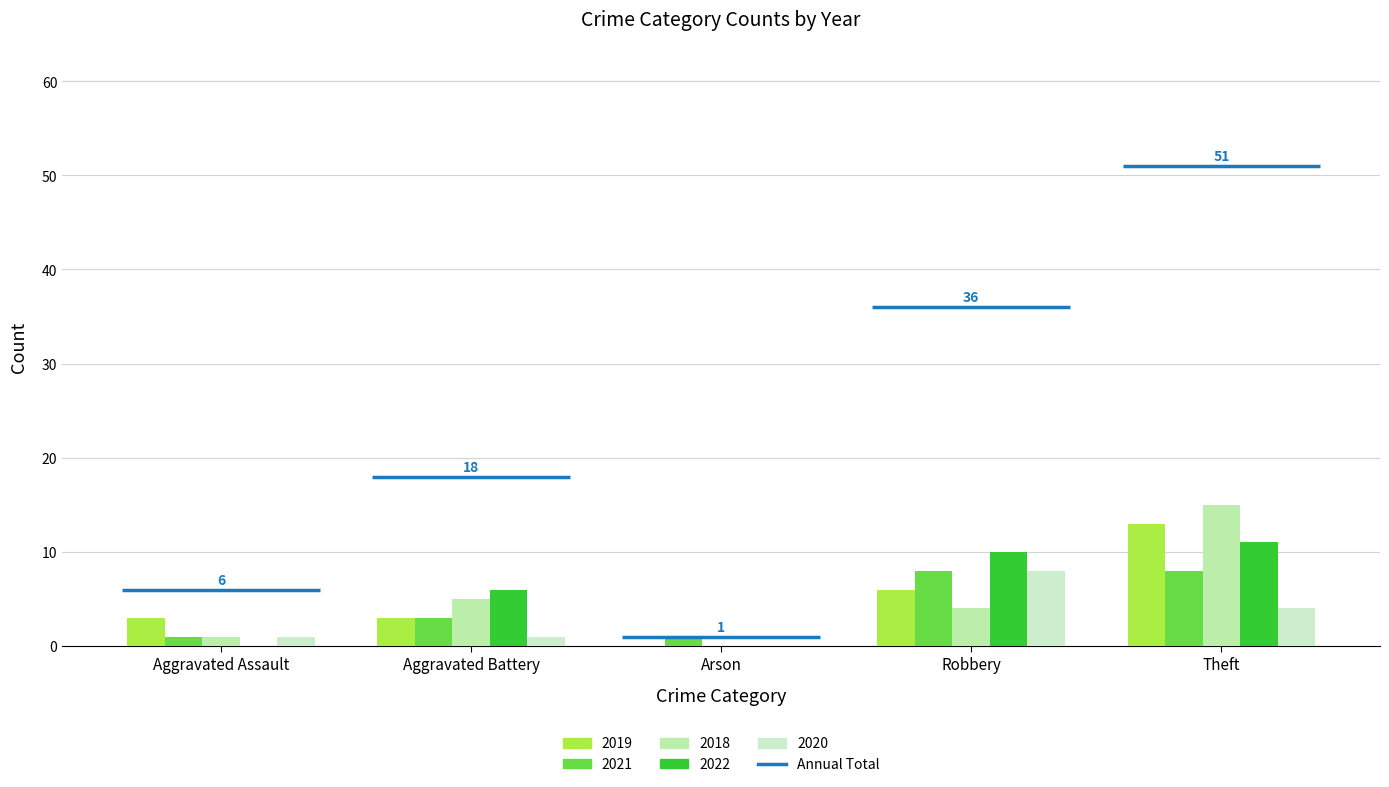

At which label does 2022 reach its minimum?

Aggravated Assault